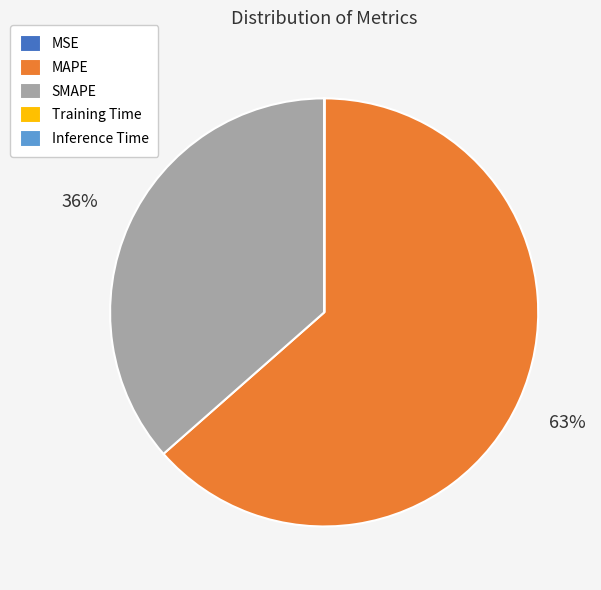

Which has a higher value, MAPE or SMAPE?

MAPE